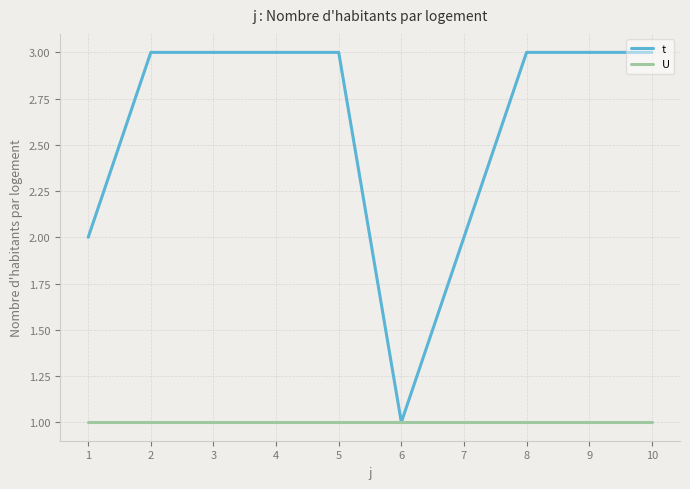

What is the maximum value shown in the chart?

3